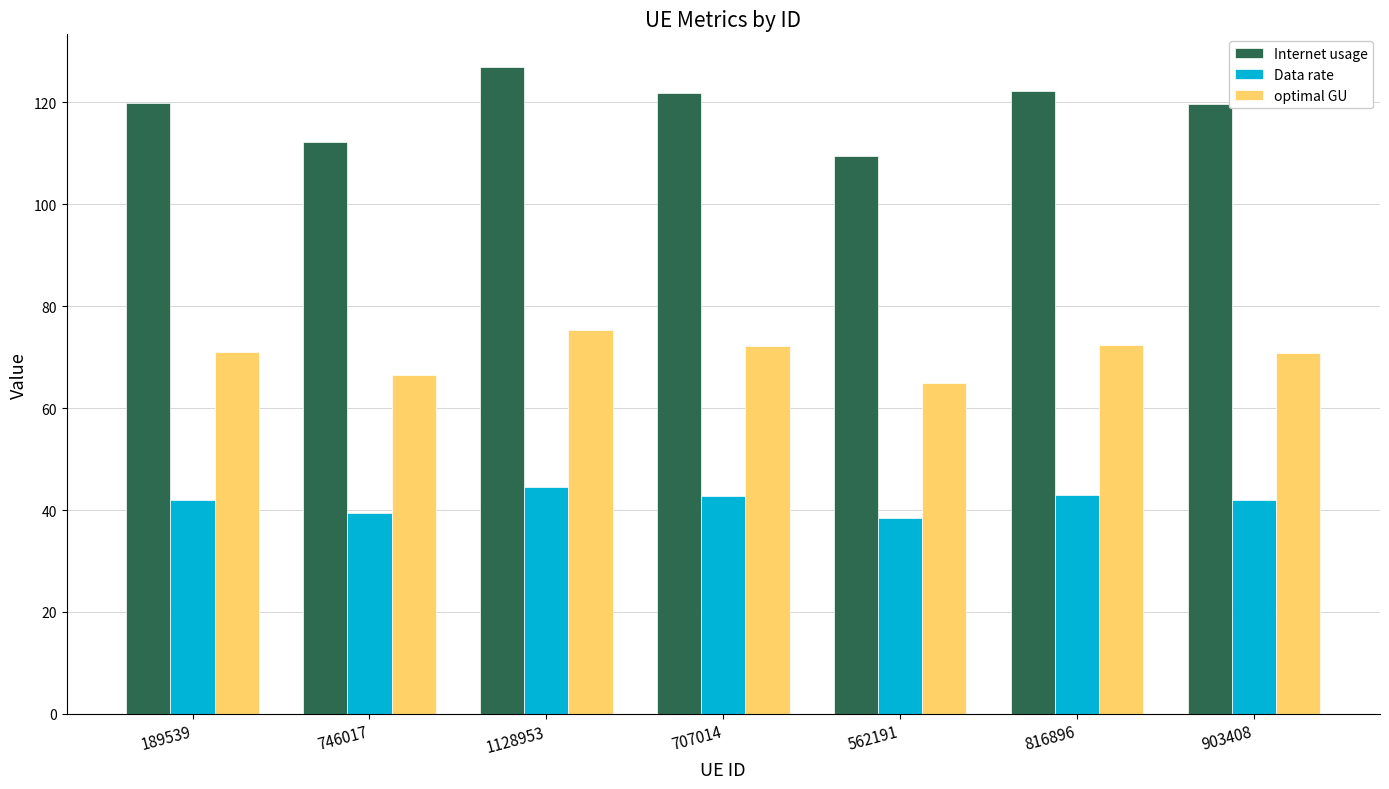

How many bars are there in total?

21